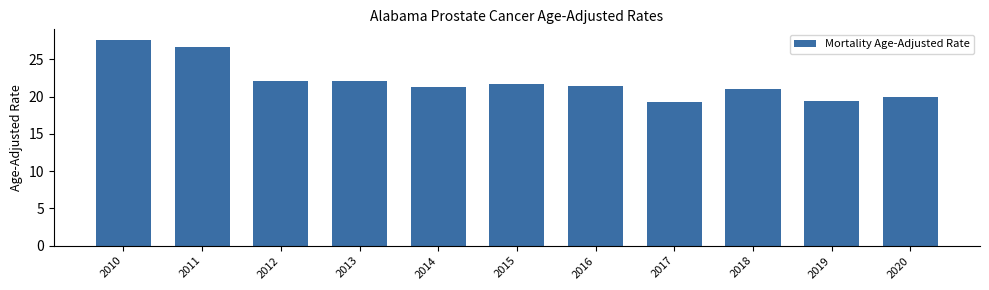

Reading left to right, list all the values displayed in this chart.

2010=27.7	2011=26.6	2012=22.1	2013=22.1	2014=21.3	2015=21.8	2016=21.4	2017=19.2	2018=21.1	2019=19.4	2020=20.0